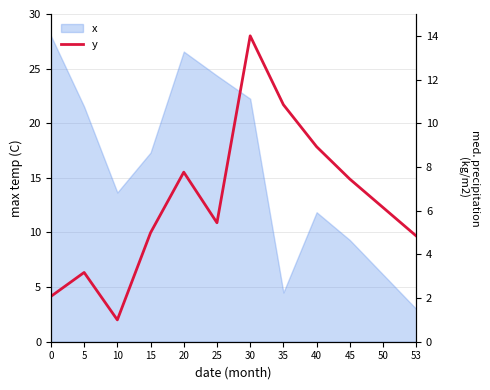

The value at 53 is 4.8. True or false?

True